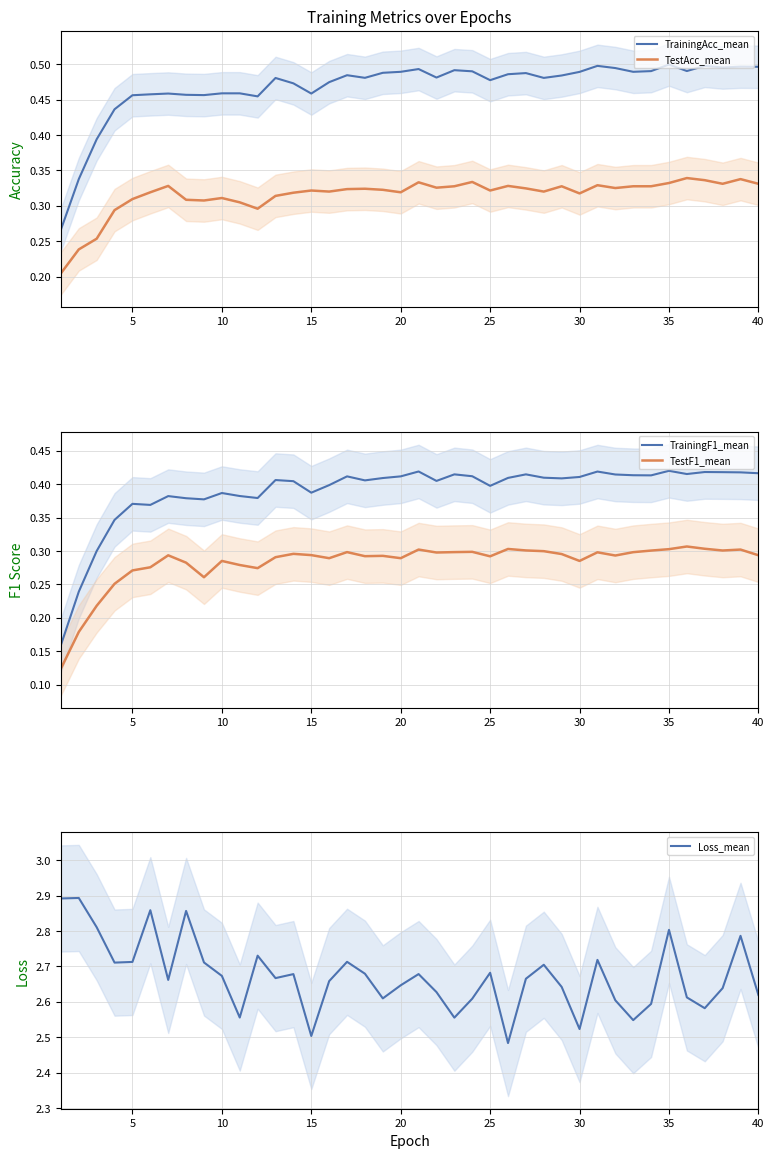

True or false: TestAcc_mean and TrainingAcc_mean intersect in this chart.

False